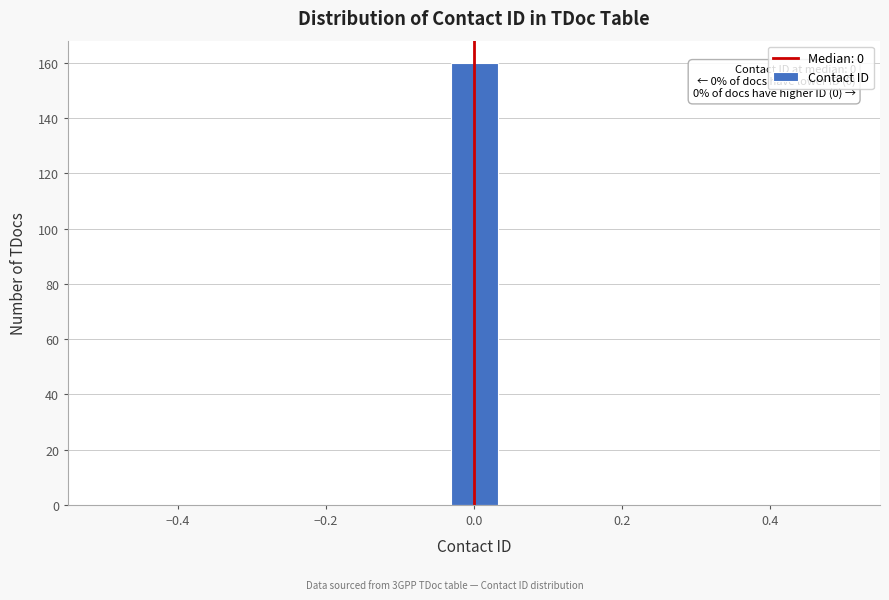

Around what value on the x-axis is the tallest bar? Give the approximate position of its centre, as read against the axis.

0.00